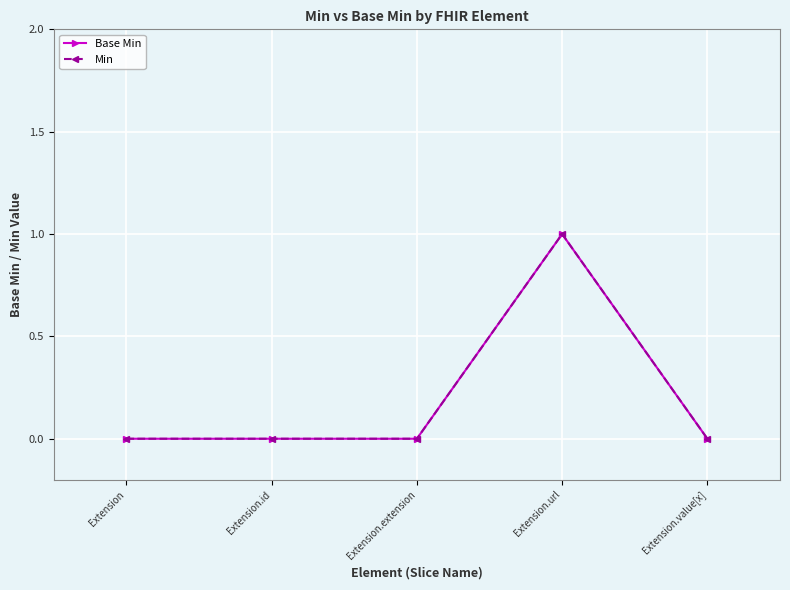

True or false: Min and Base Min intersect in this chart.

False